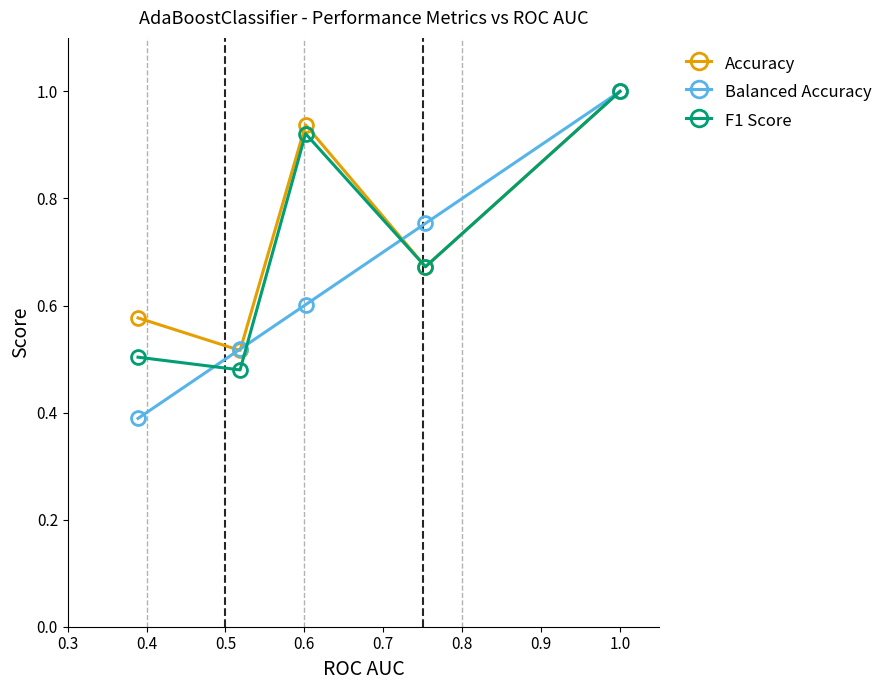

Which series has the widest spread of values?

Balanced Accuracy